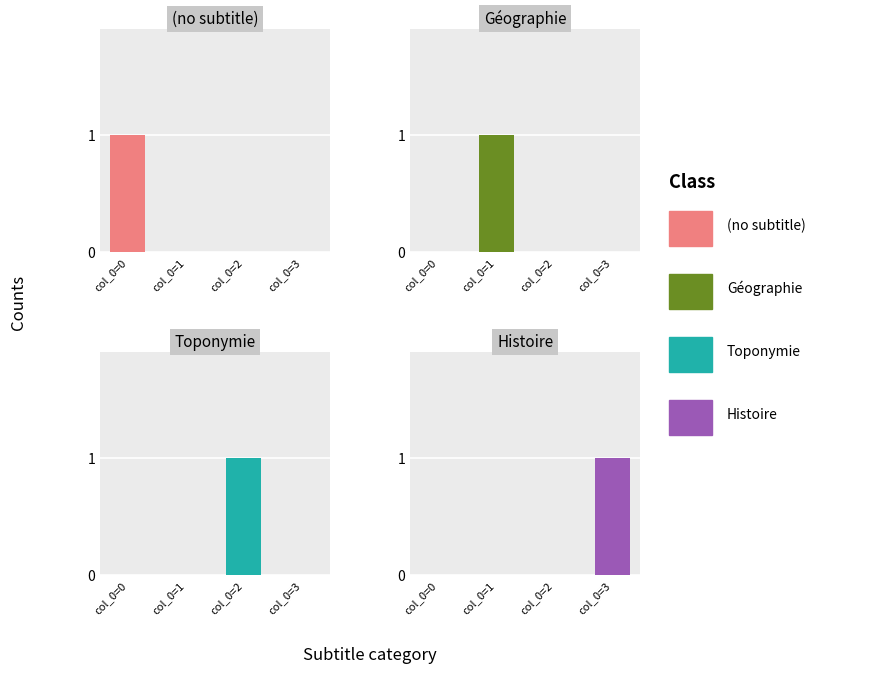

Is it true that Géographie equals 0 at col_0=0?

True